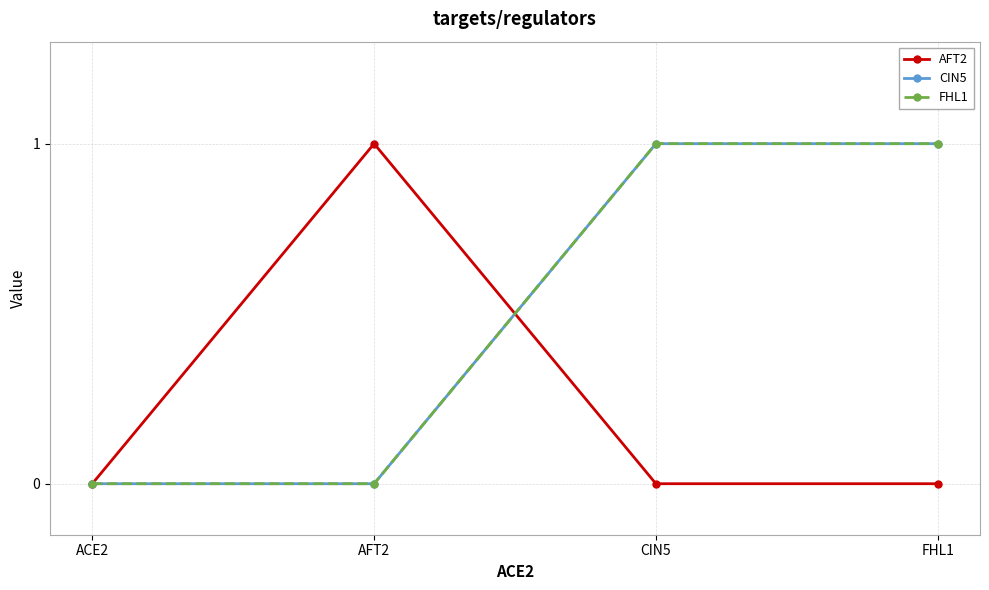

Is this an area chart (filled region under the line)?

No